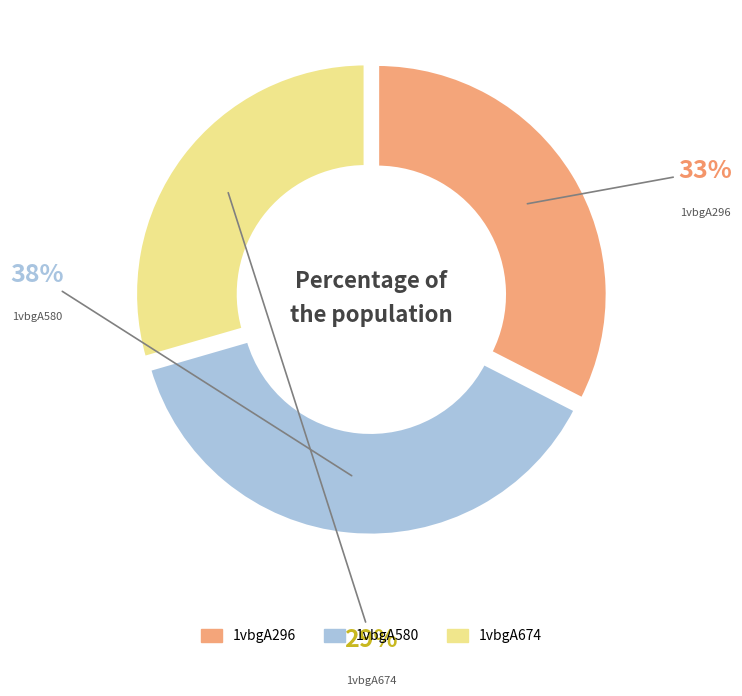

Which has a higher value, 1vbgA580 or 1vbgA296?

1vbgA580